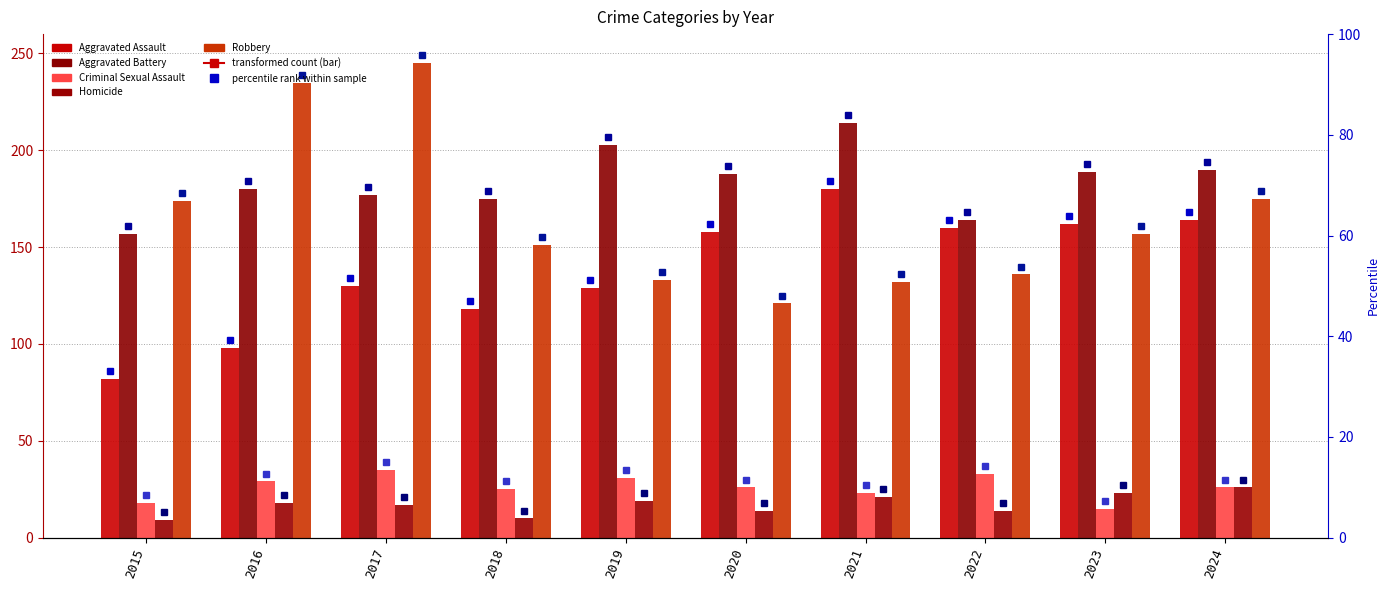

Read the Homicide value at 2018.

10